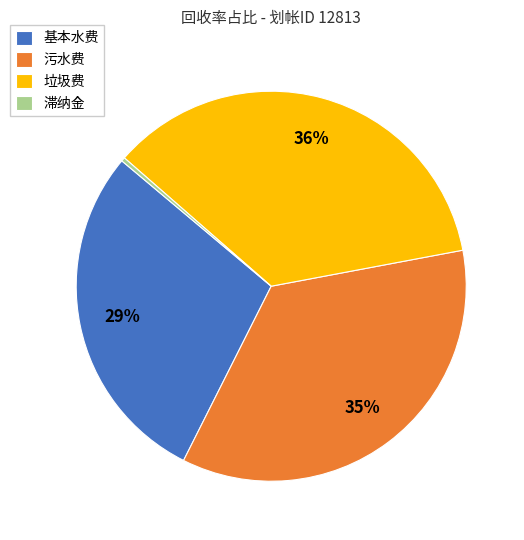

Approximately how many times larger is the value at 垃圾费 compared to 基本水费?

1.2